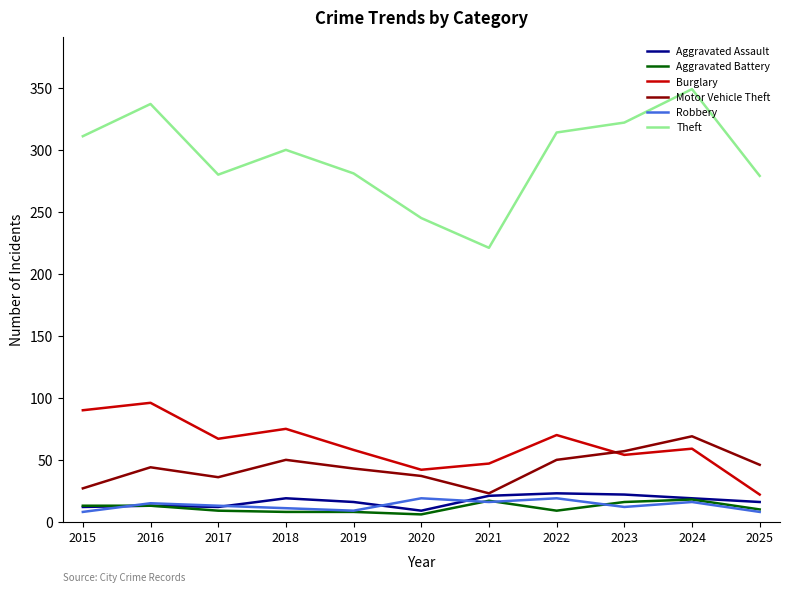

What is the sum of the Burglary values at 2019 and 2024?

117